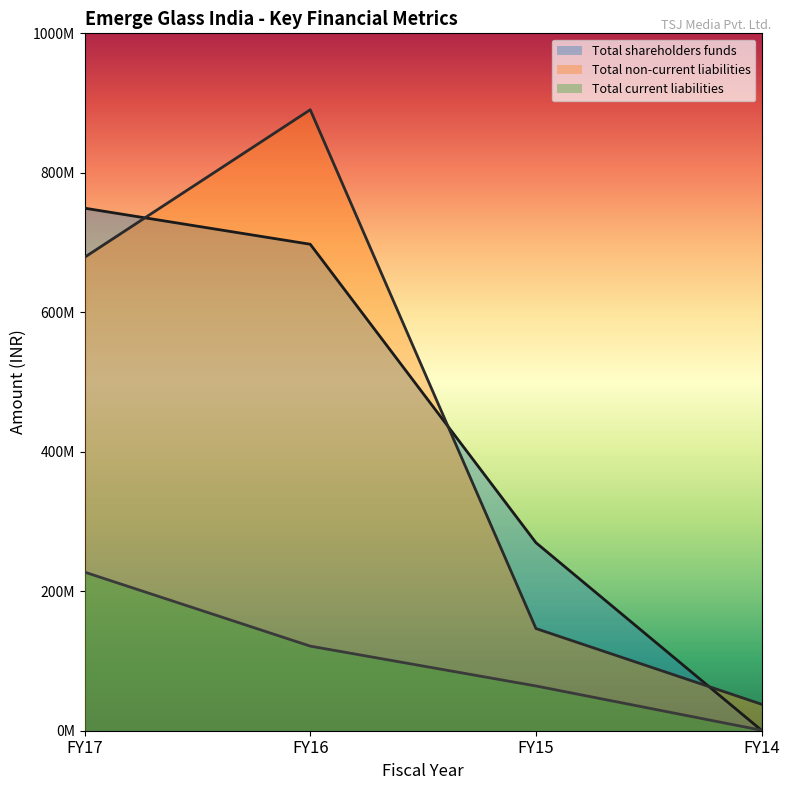

True or false: Total current liabilities and Total non-current liabilities intersect in this chart.

False